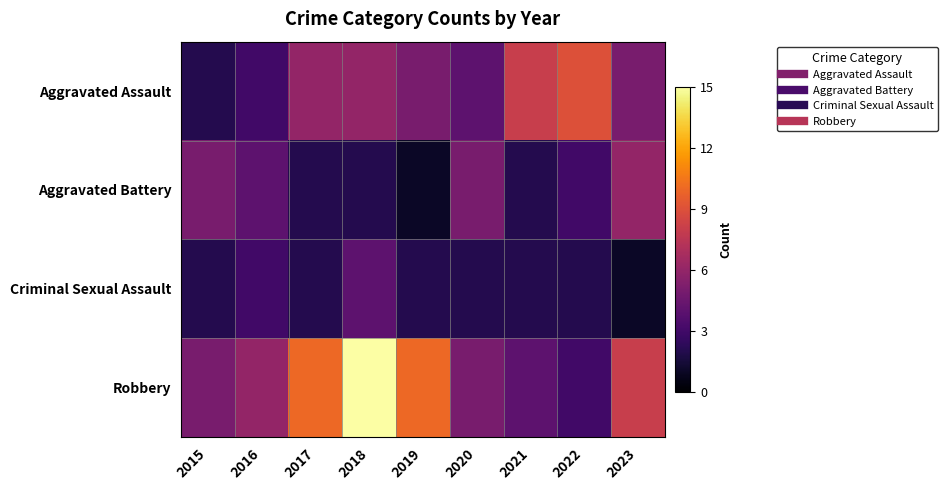

At which category is the sum across all series the highest?

2018